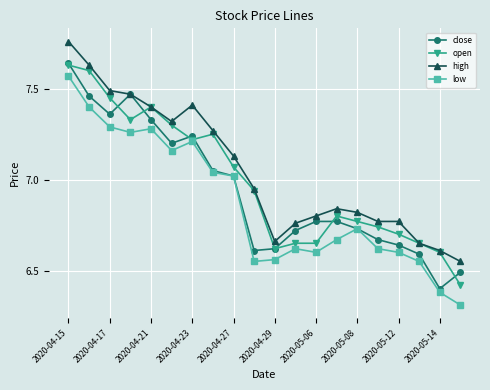

Which series has the largest range (max minus min)?

low